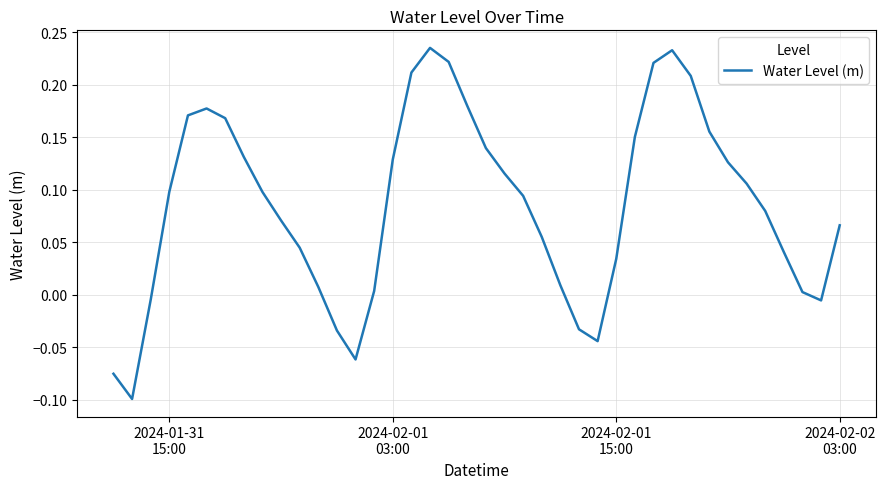

What is the difference between the maximum and minimum values?

0.3